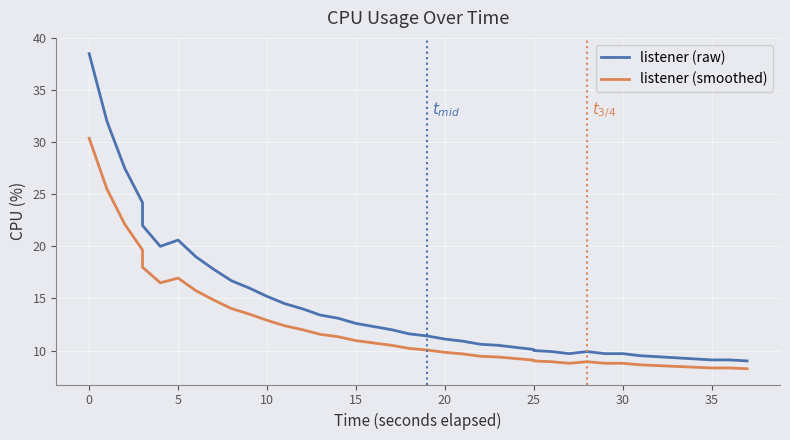

What is the value of the listener (raw) point at the 35th from the left?

9.4